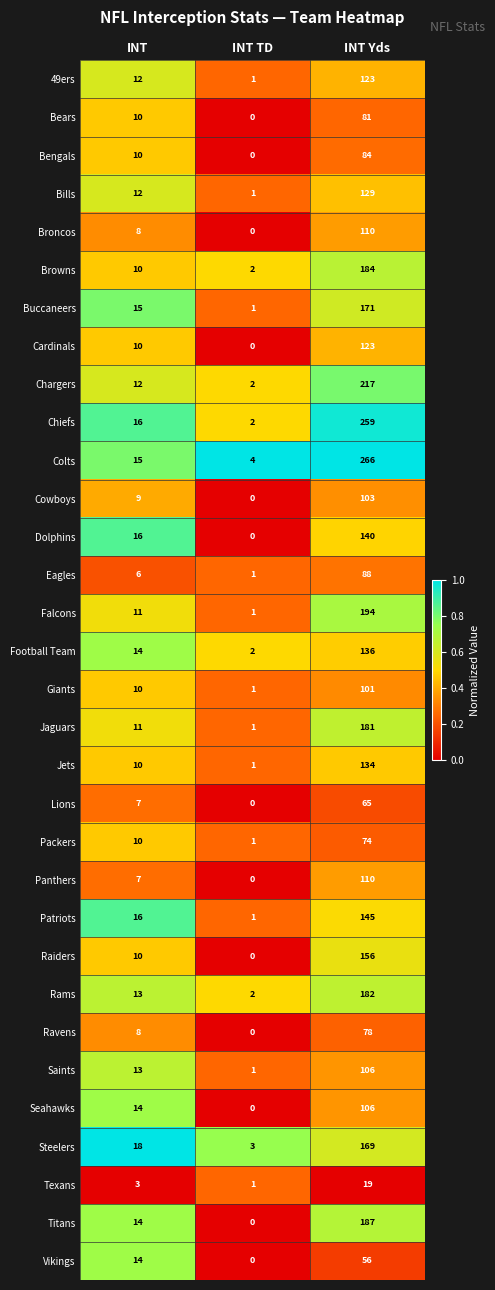

At which category is the sum across all series the highest?

INT Yds